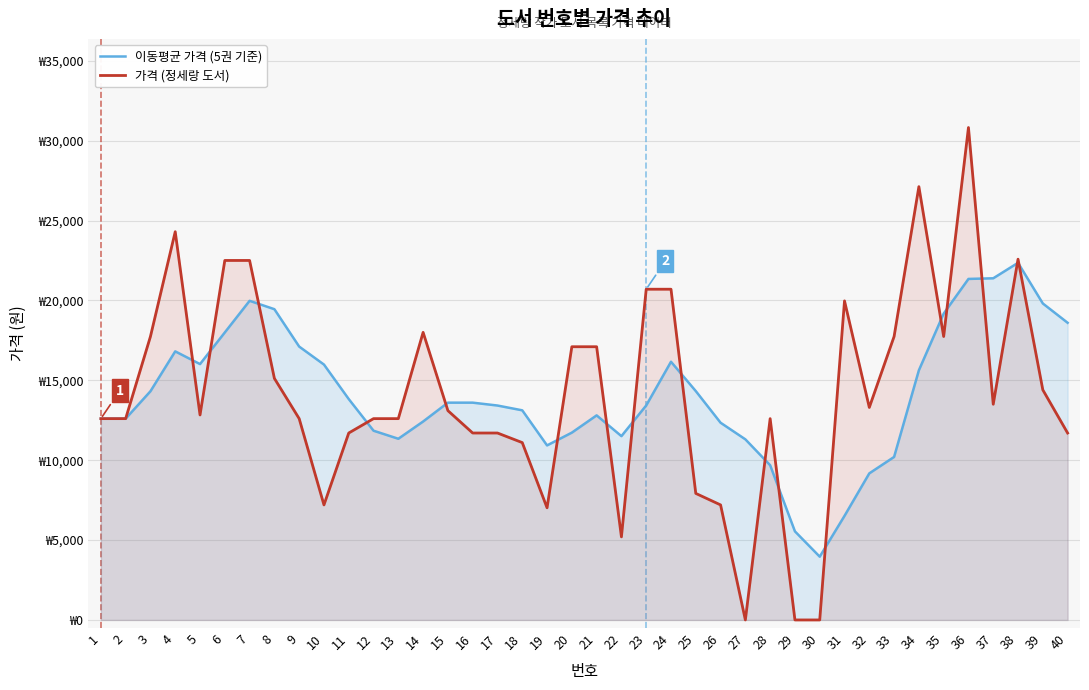

What is the difference between the maximum and minimum values in the 이동평균 가격 (5권 기준) series?

18392.0